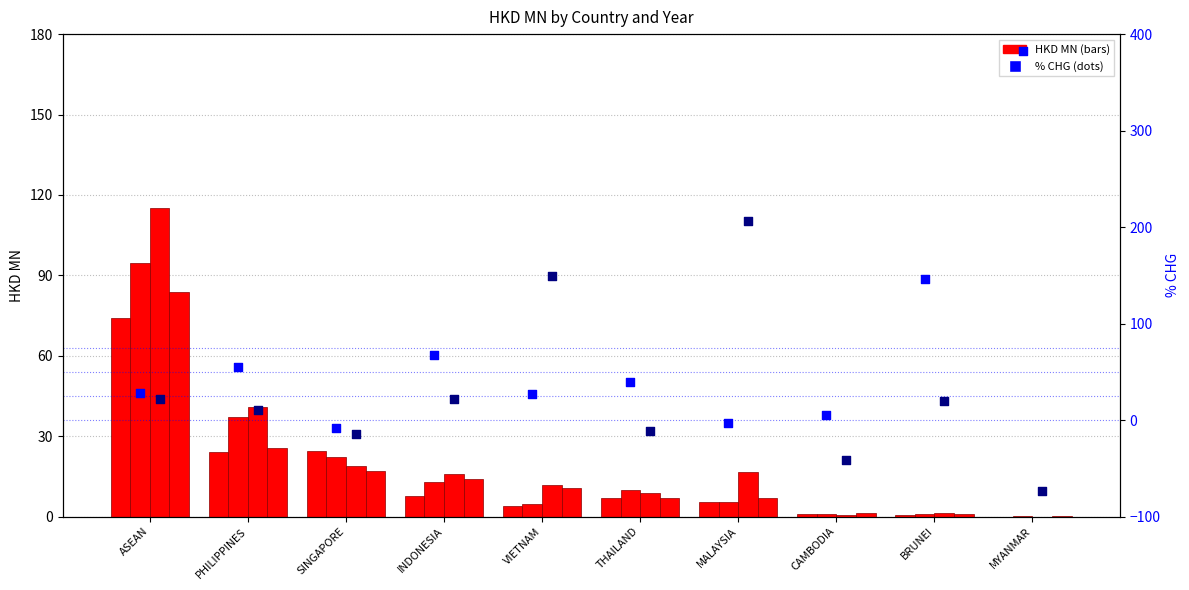

Which series reaches the minimum Y coordinate?

200812_% CHG